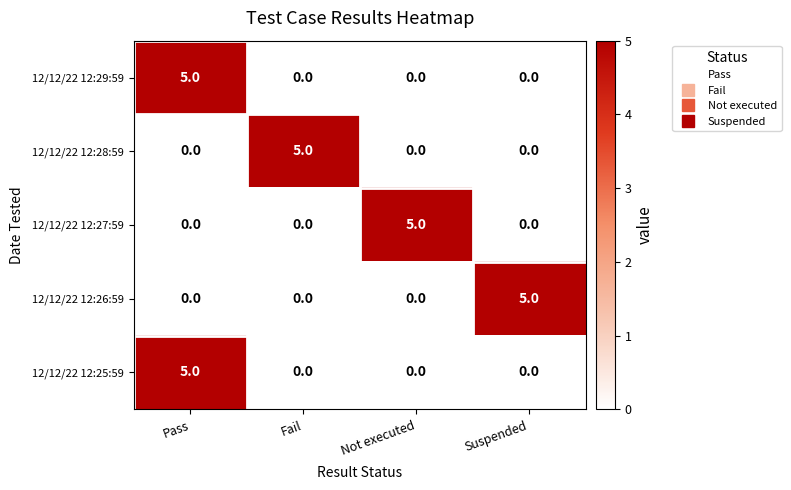

Count the 12/12/22 12:29:59 values in the range 0 to 5.

4